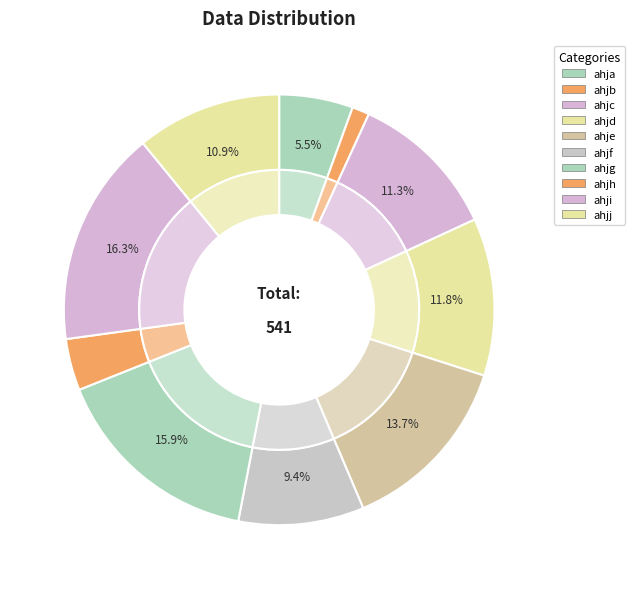

Combined, what portion of the pie is ahjj and ahjh?

14.8%